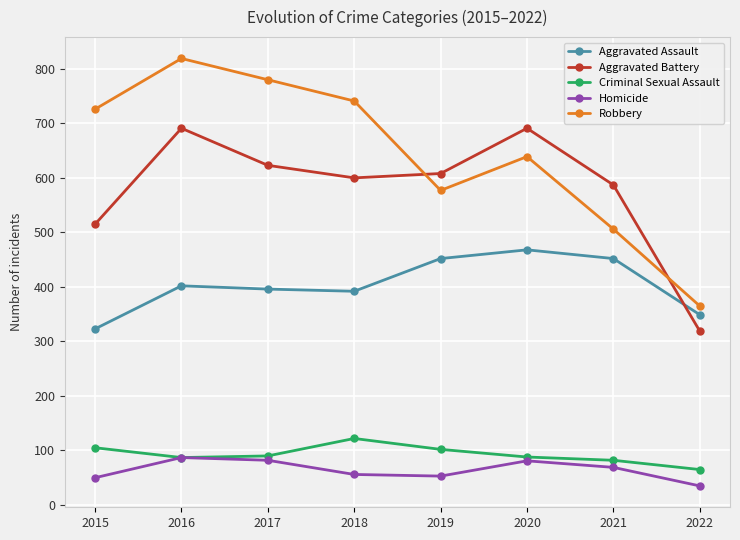

True or false: Robbery and Homicide cross at least once.

False